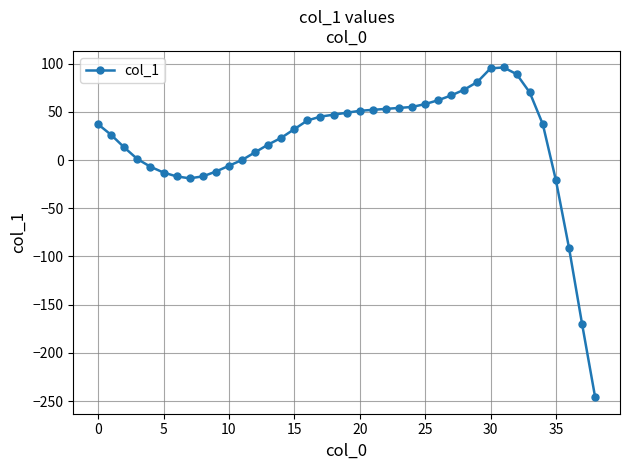

How many lines are shown in the chart?

1